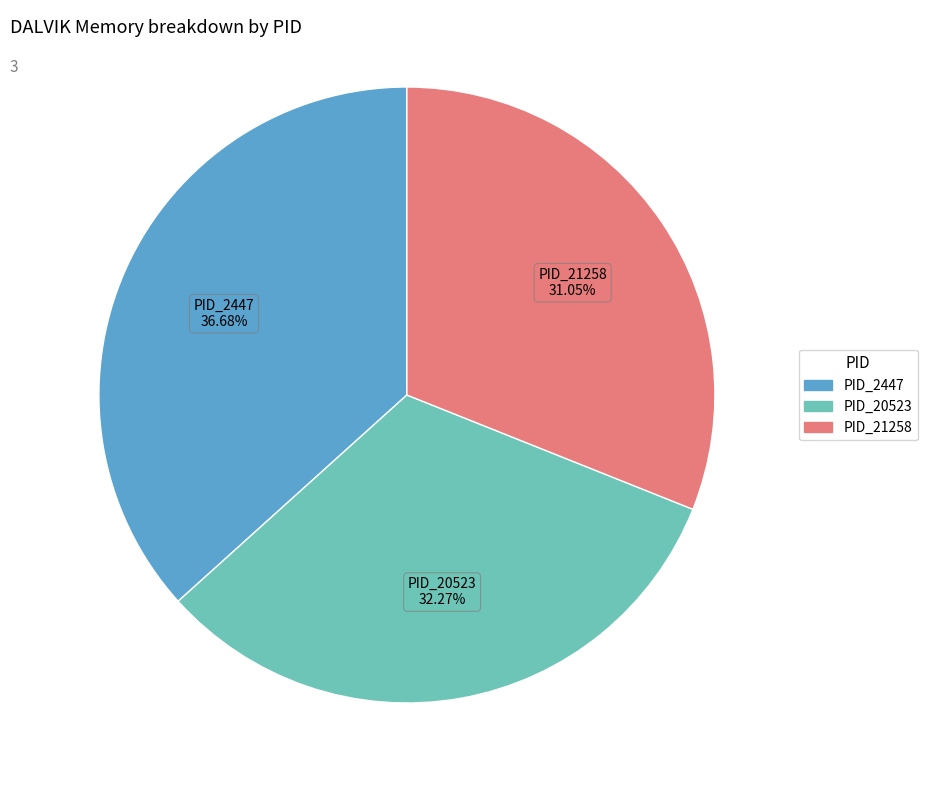

Is there any slice that represents more than half of the pie?

No